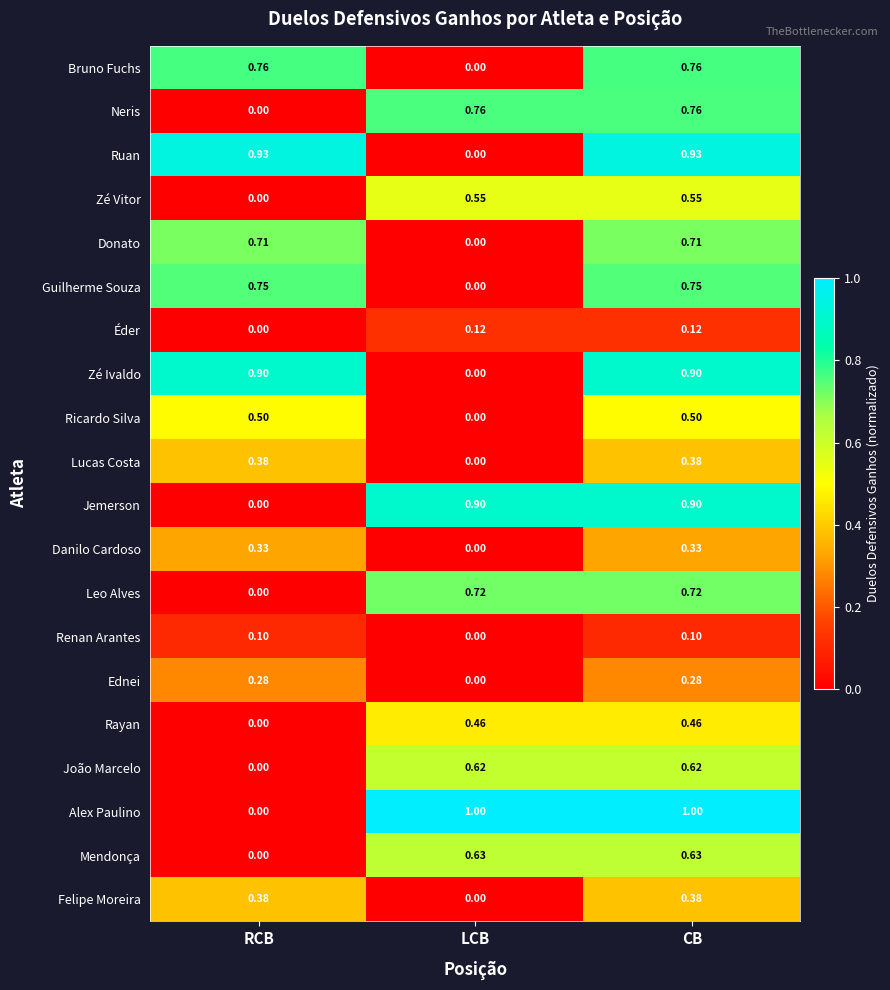

Where is Ednei nearest to the value 0?

LCB